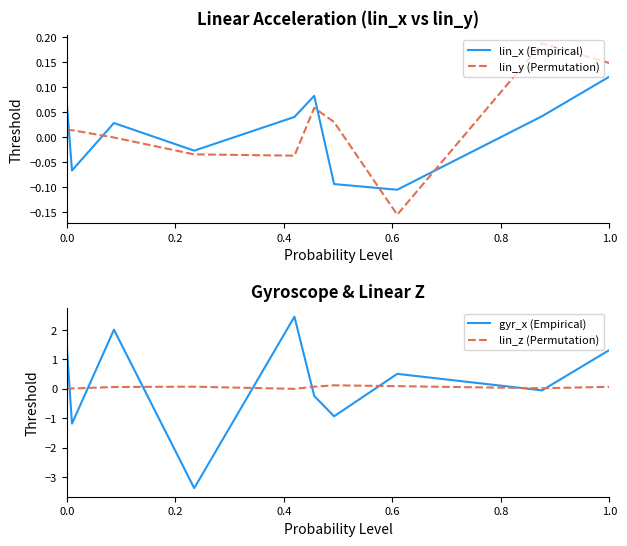

Reading left to right, list all the values displayed in this chart.

lin_x (Empirical): 0.1	0.1	-0.1	-0.1	0.0	0.0	-0.0	-0.0	0.0	0.0	0.1	0.1	-0.1	-0.1	-0.1	-0.1	0.0	0.0	0.1	0.1
lin_y (Permutation): 0.0	0.0	0.0	0.0	-0.0	-0.0	-0.0	-0.0	-0.0	-0.0	0.1	0.1	0.0	0.0	-0.2	-0.2	0.2	0.2	0.1	0.1
gyr_x (Empirical): 1.4	1.4	-1.2	-1.2	2.0	2.0	-3.4	-3.4	2.4	2.4	-0.2	-0.2	-0.9	-0.9	0.5	0.5	-0.1	-0.1	1.3	1.3
lin_z (Permutation): -0.0	-0.0	0.0	0.0	0.1	0.1	0.1	0.1	-0.0	-0.0	0.1	0.1	0.1	0.1	0.1	0.1	0.0	0.0	0.1	0.1